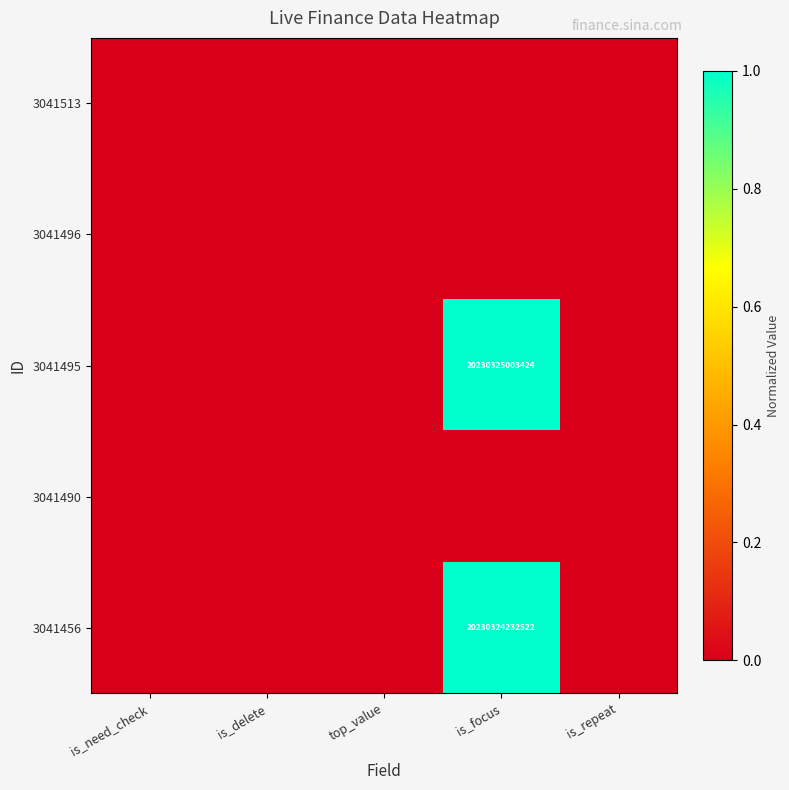

Which category has the highest value in the 3041513 series?

is_need_check